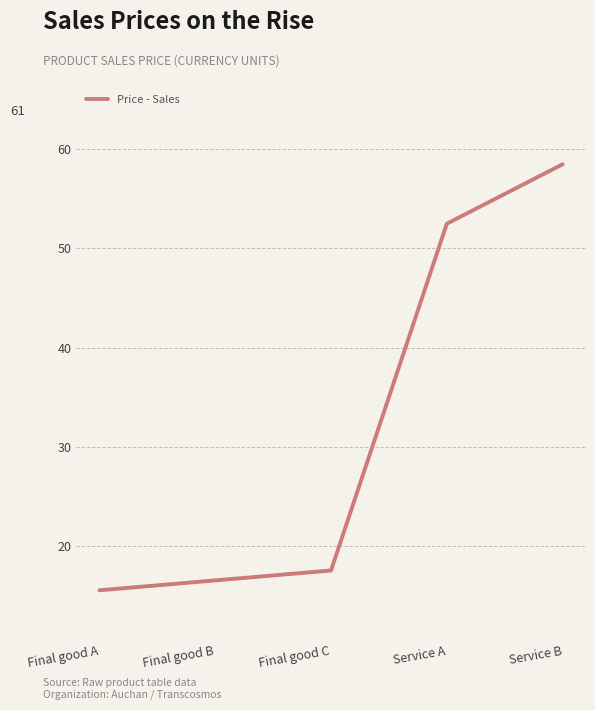

Reading left to right, what are all the values shown in this chart?

Final good A=15.5	Final good B=16.5	Final good C=17.5	Service A=52.5	Service B=58.5